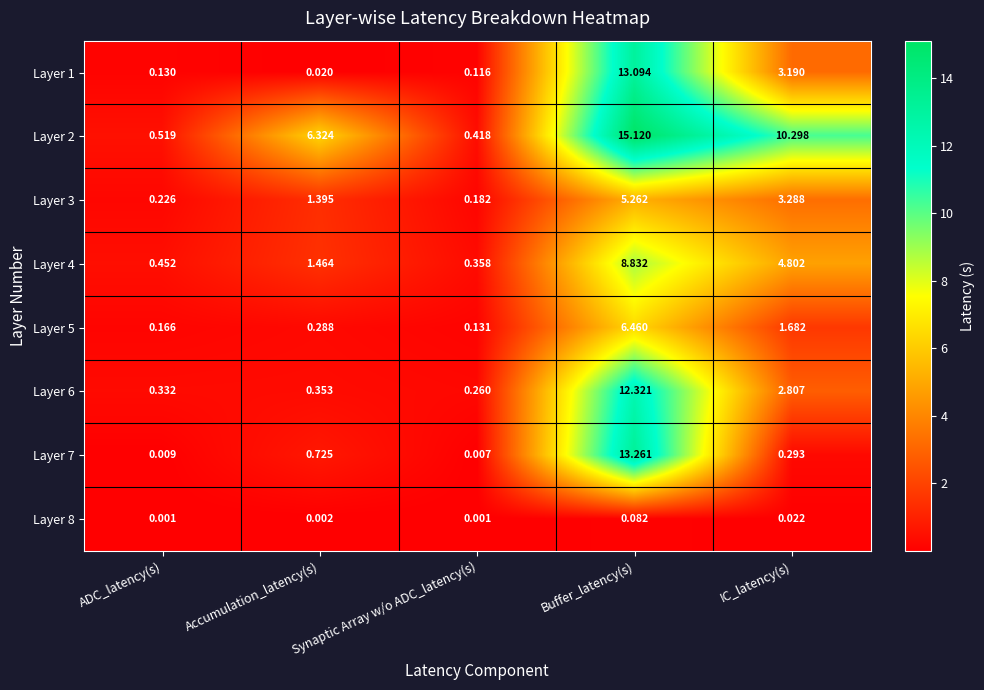

Which category has the highest value across all series?

Buffer_latency(s)